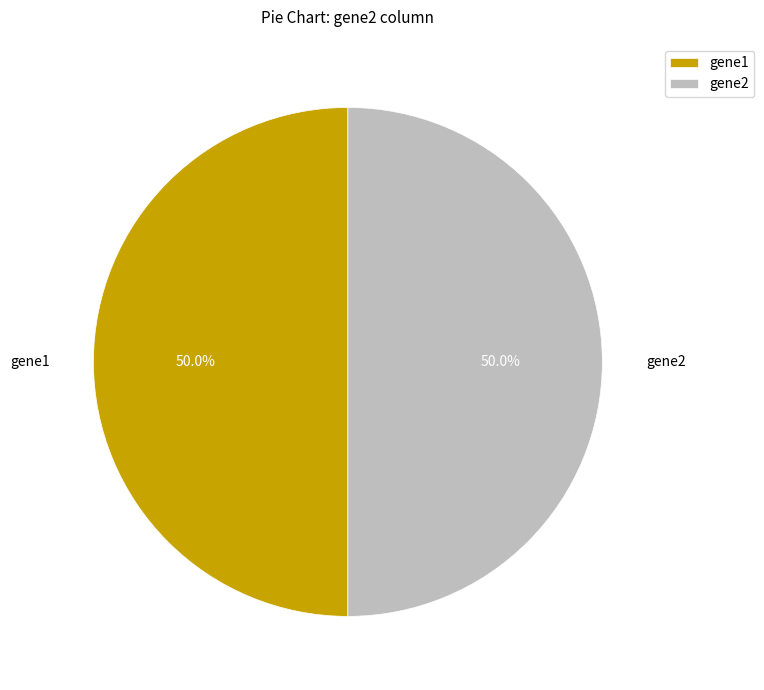

To the nearest percent, what is the average slice percentage?

50%